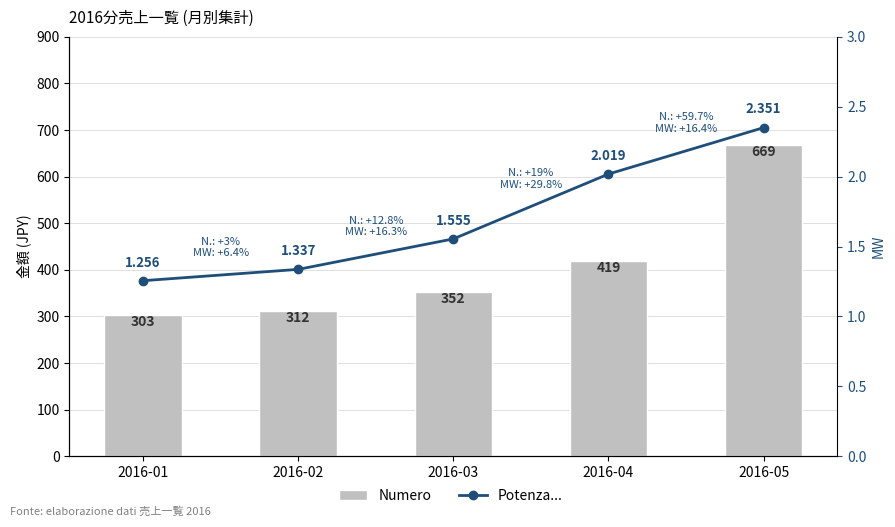

Rank the series by their maximum value, from highest to lowest.

Numero, Potenza...